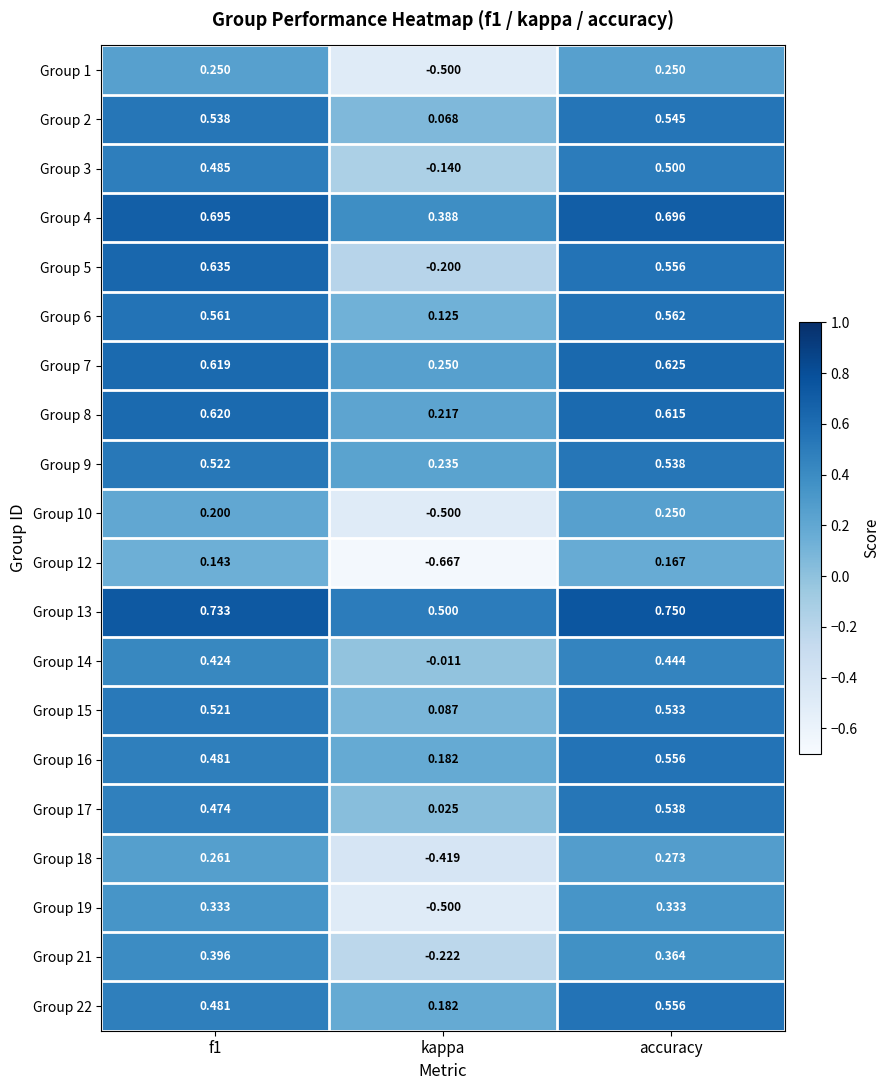

At which category is the sum across all series the highest?

accuracy